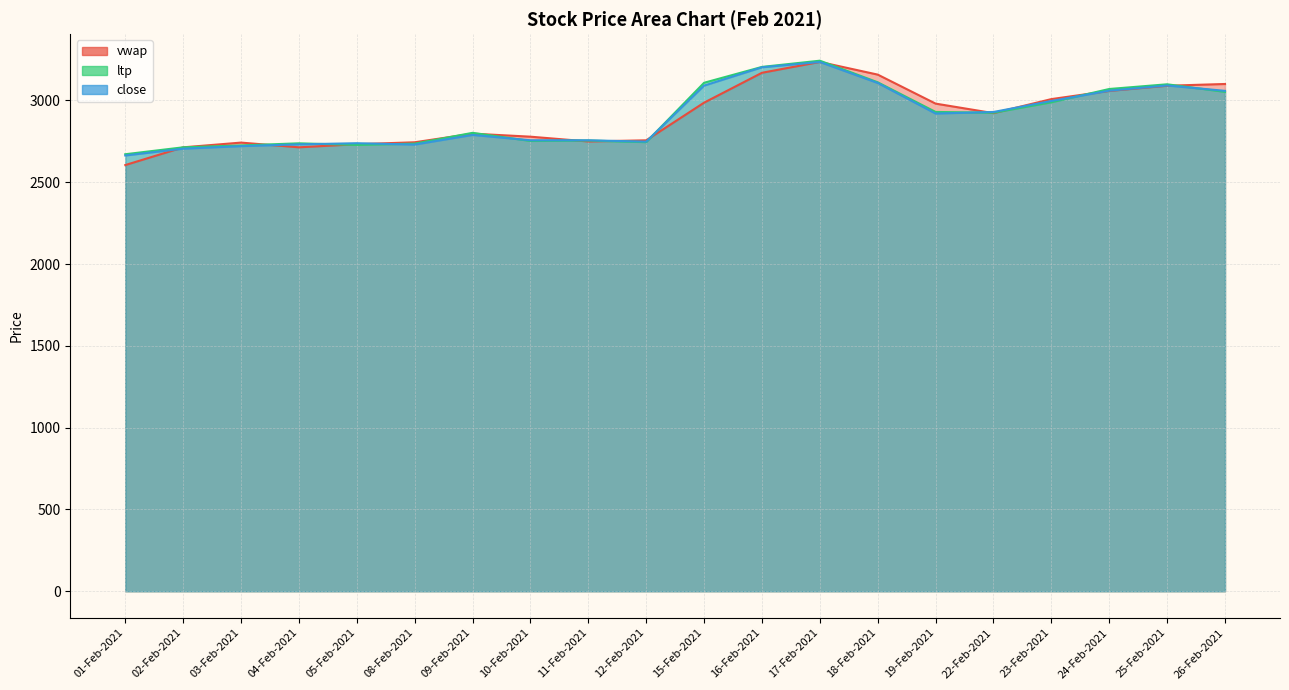

Where do vwap and close first cross each other?

01-Feb-2021 and 02-Feb-2021